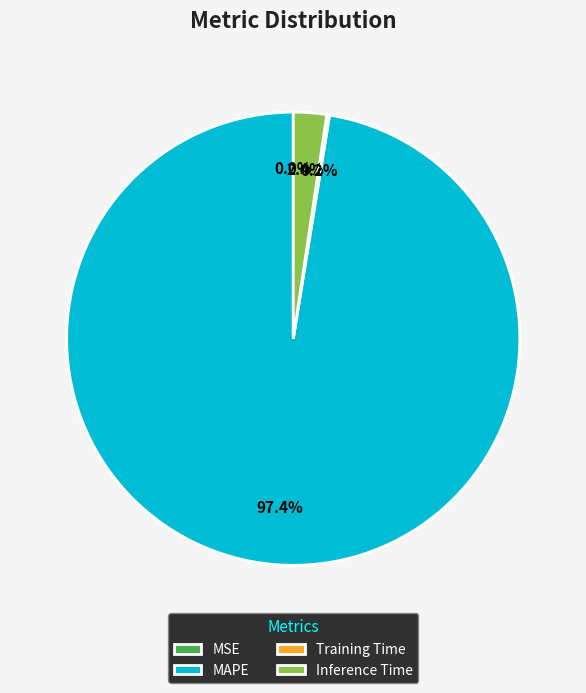

Which category has the biggest portion of the pie?

MAPE